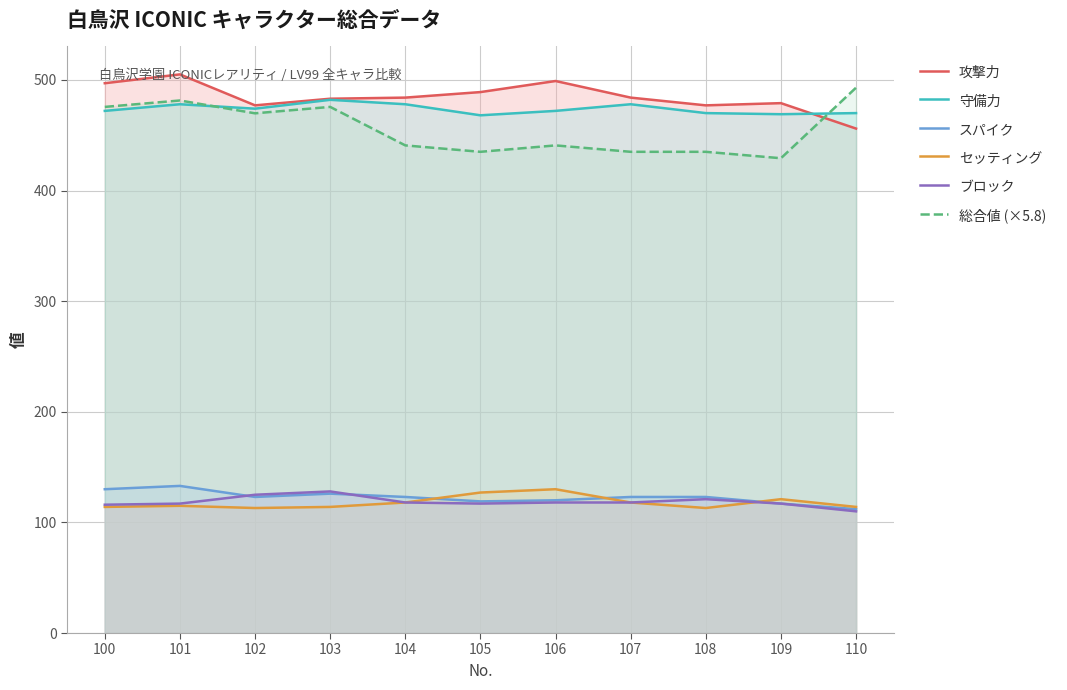

Count the number of categories in the chart.

11